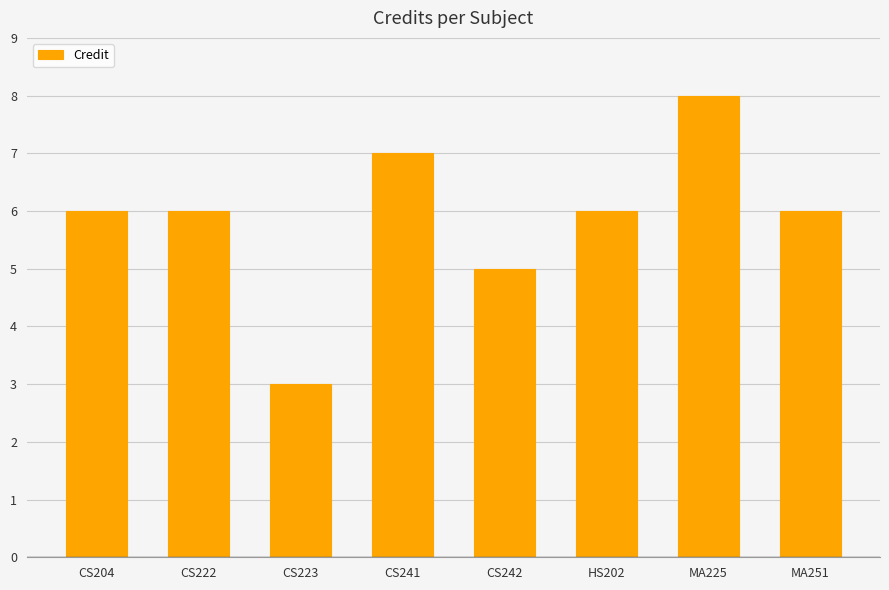

The chart shows a value of 6 at CS222. True or false?

True